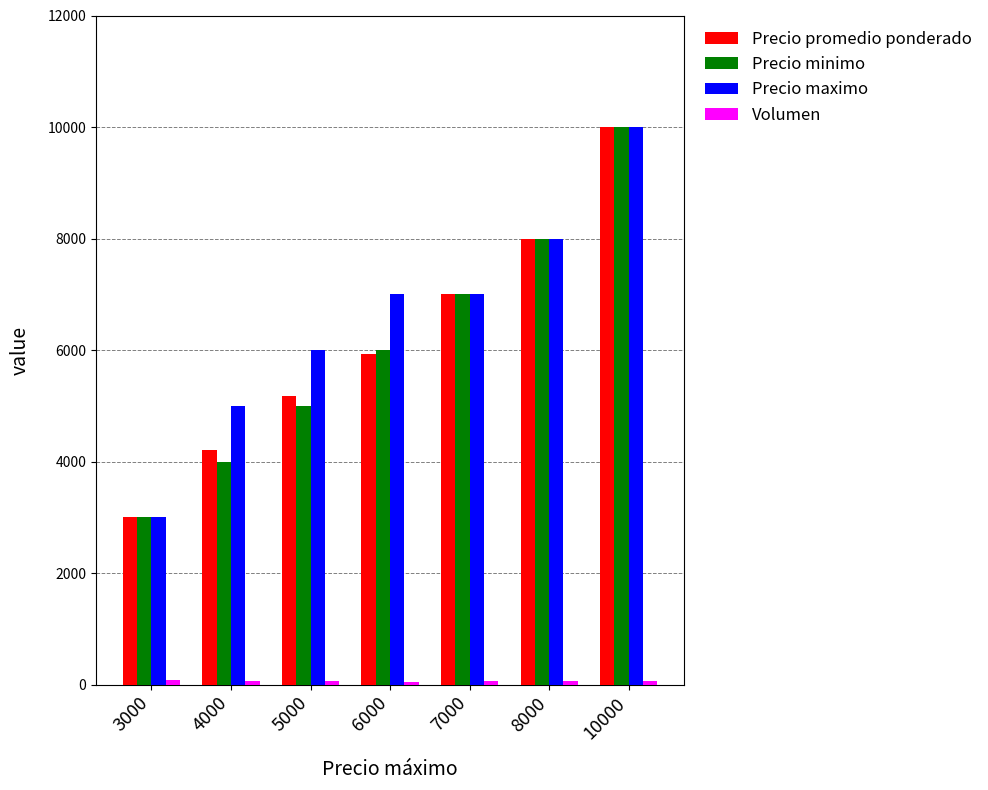

How many groups of bars are there?

7